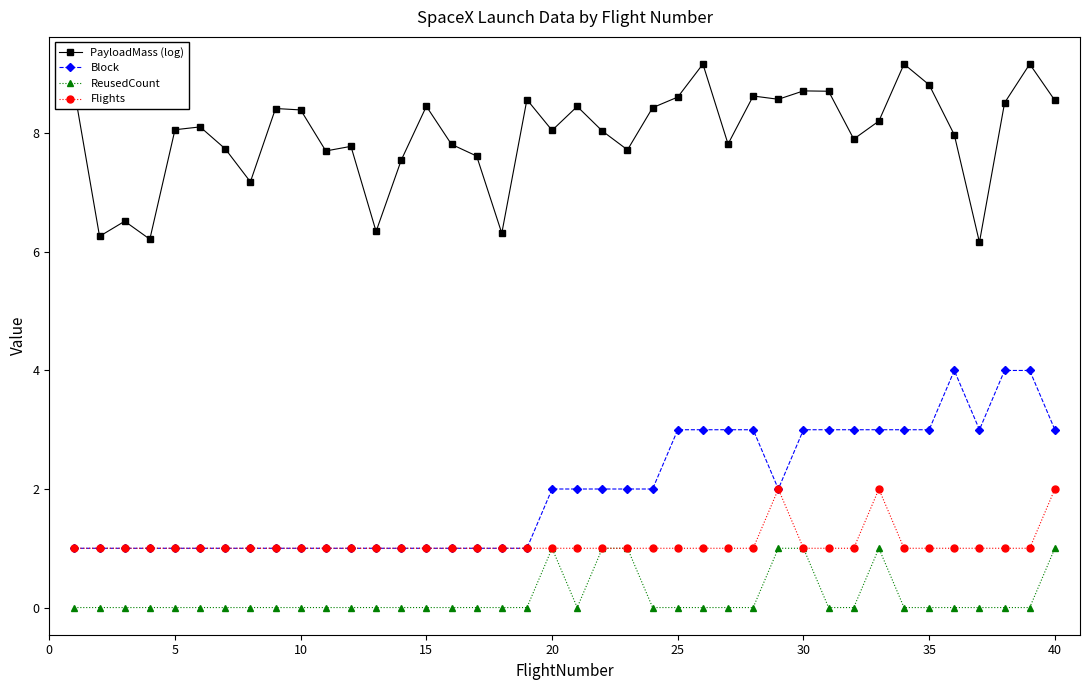

Does the chart have visible grid lines?

No